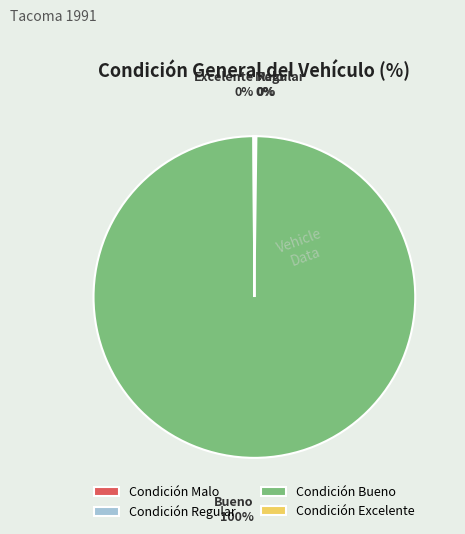

Does Condición Bueno represent more than half of the total?

Yes